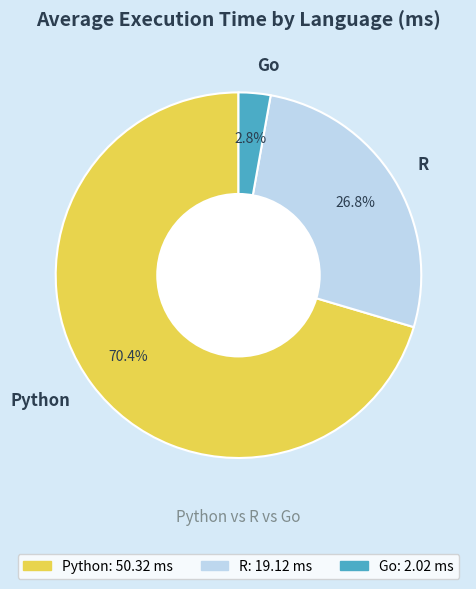

Combined, what portion of the pie is R and Python?

97.2%